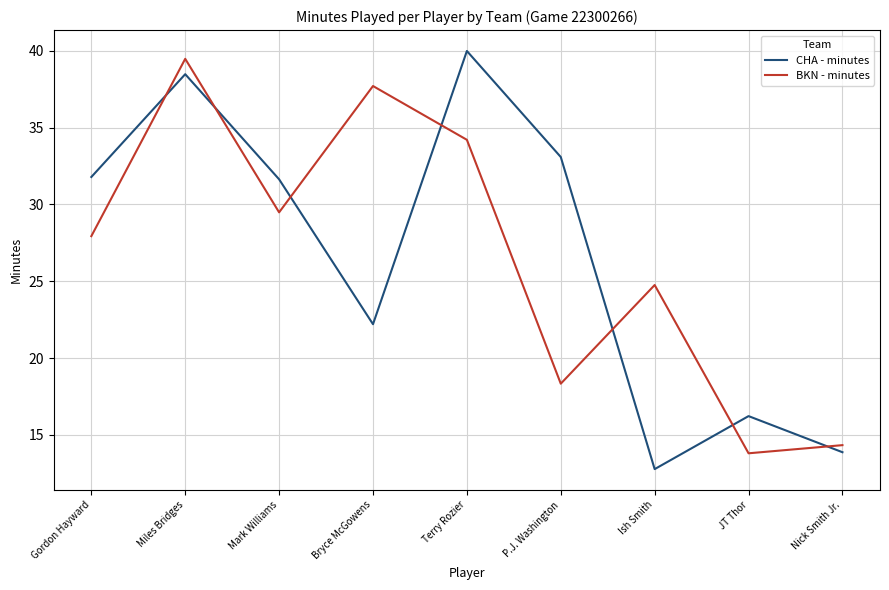

What is the approximate value of BKN - minutes at JT Thor?

13.8